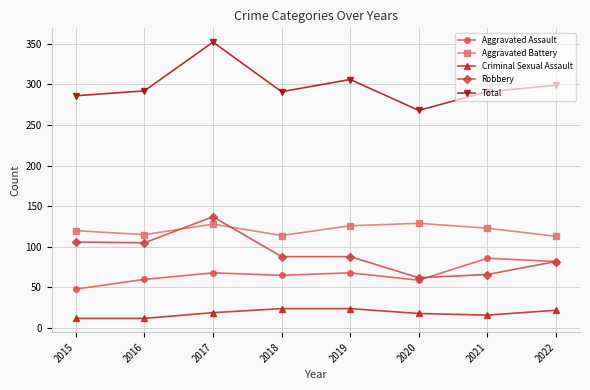

What is the minimum value for Robbery?

62